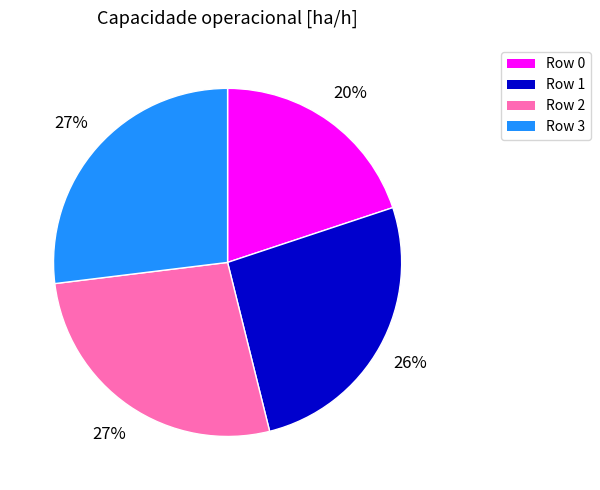

True or false: Row 0 accounts for 20% of the total.

True